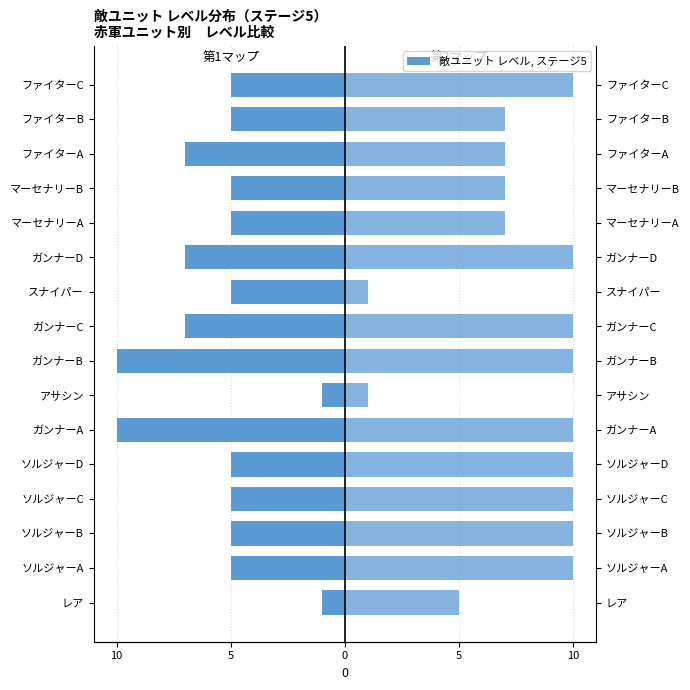

What is the difference between the highest and lowest values at アサシン?

2